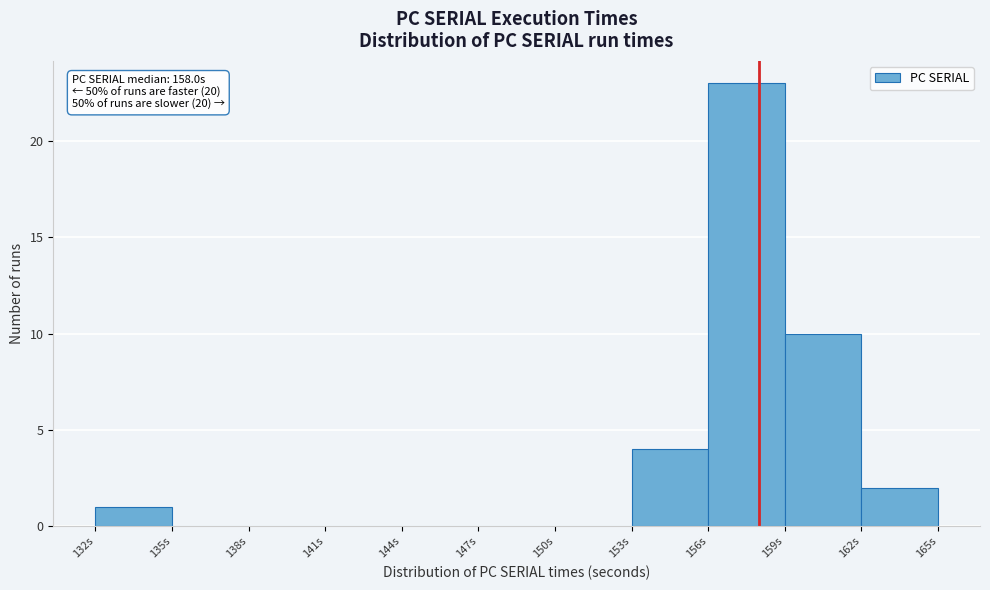

Over which range of the x-axis is the bar tallest?

156 to 159